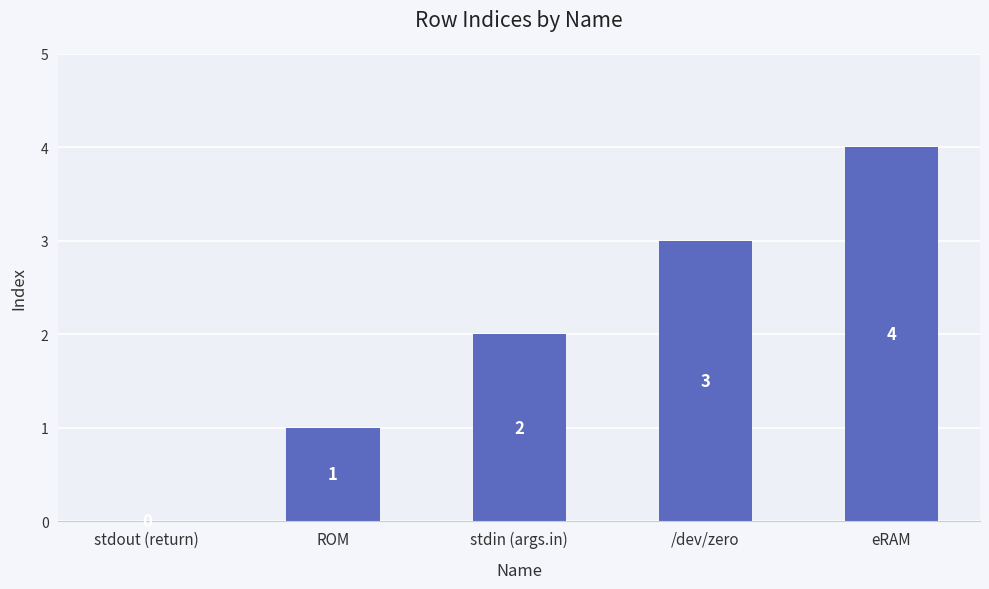

What is the ratio of the value at /dev/zero to the value at stdin (args.in)?

1.5